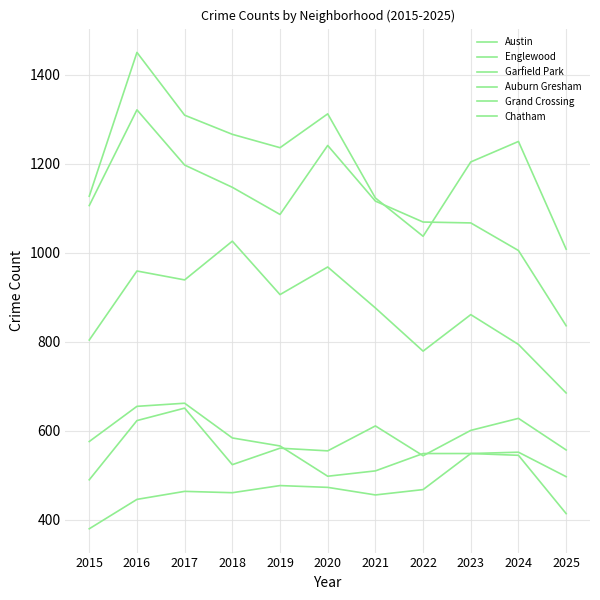

Reading left to right, transcribe all the data shown in this chart.

Austin: 2015=1127	2016=1450	2017=1309	2018=1266	2019=1236	2020=1312	2021=1123	2022=1037	2023=1204	2024=1250	2025=1008
Englewood: 2015=1106	2016=1321	2017=1197	2018=1147	2019=1086	2020=1241	2021=1116	2022=1069	2023=1067	2024=1005	2025=836
Garfield Park: 2015=804	2016=959	2017=939	2018=1026	2019=906	2020=968	2021=876	2022=779	2023=861	2024=794	2025=685
Auburn Gresham: 2015=576	2016=655	2017=662	2018=584	2019=566	2020=498	2021=510	2022=549	2023=549	2024=552	2025=497
Grand Crossing: 2015=490	2016=623	2017=651	2018=524	2019=561	2020=555	2021=611	2022=544	2023=601	2024=628	2025=557
Chatham: 2015=380	2016=446	2017=464	2018=461	2019=477	2020=473	2021=456	2022=468	2023=549	2024=545	2025=414